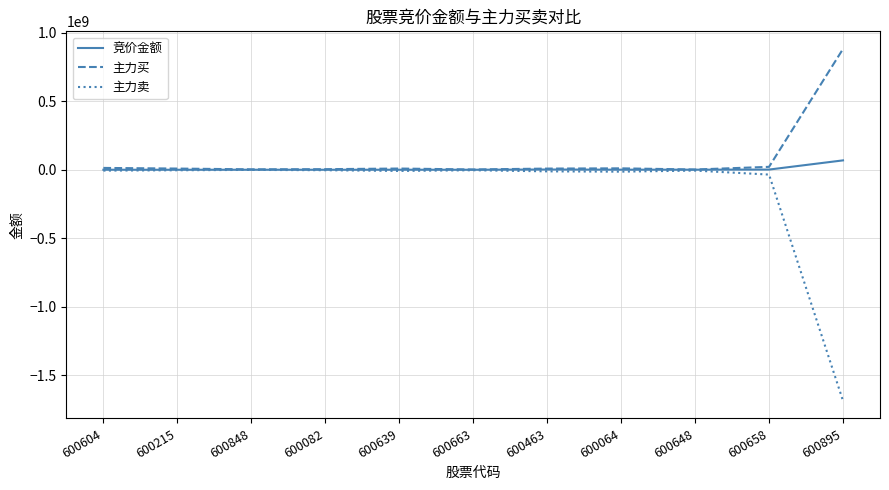

What is the maximum value for 主力买?

882855667